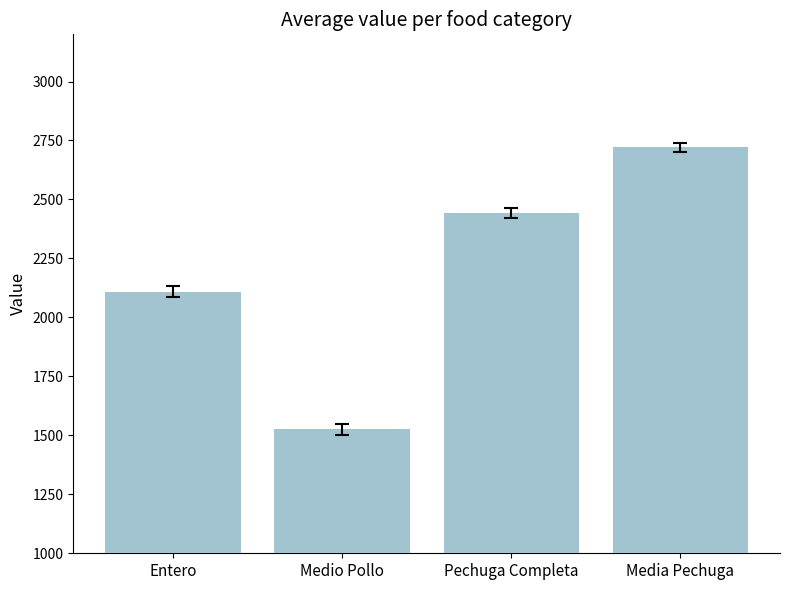

Does the chart contain stacked bars?

No